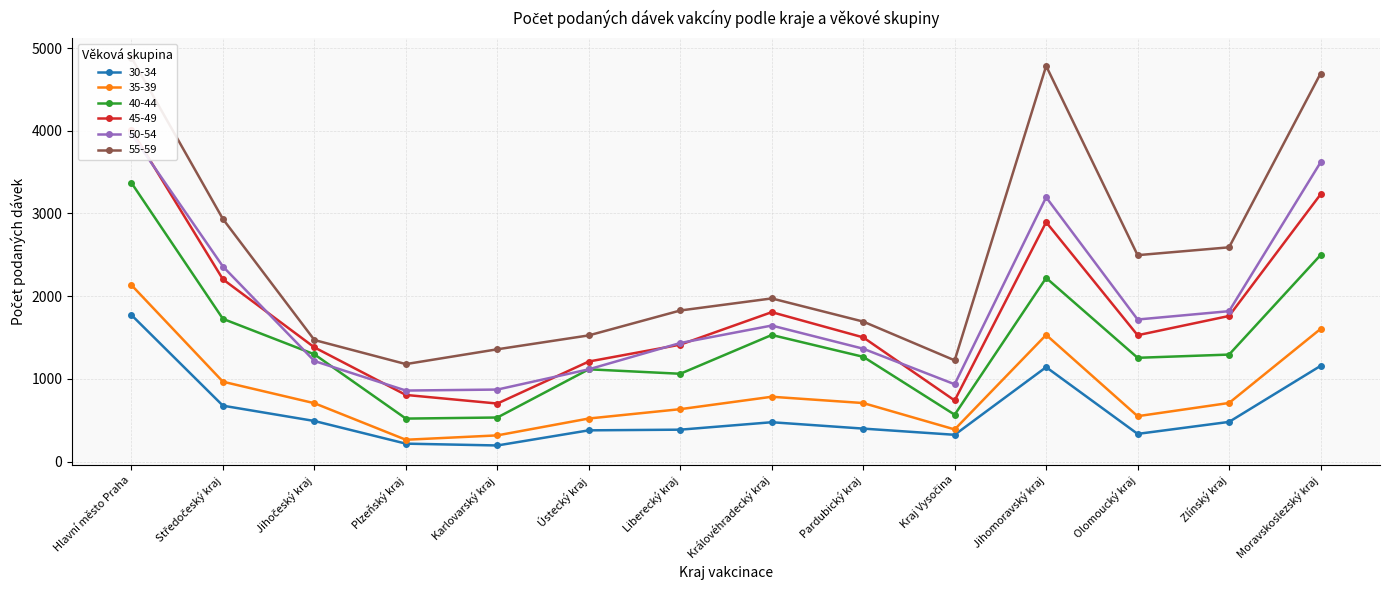

Where is the first local minimum for 30-34?

Karlovarský kraj